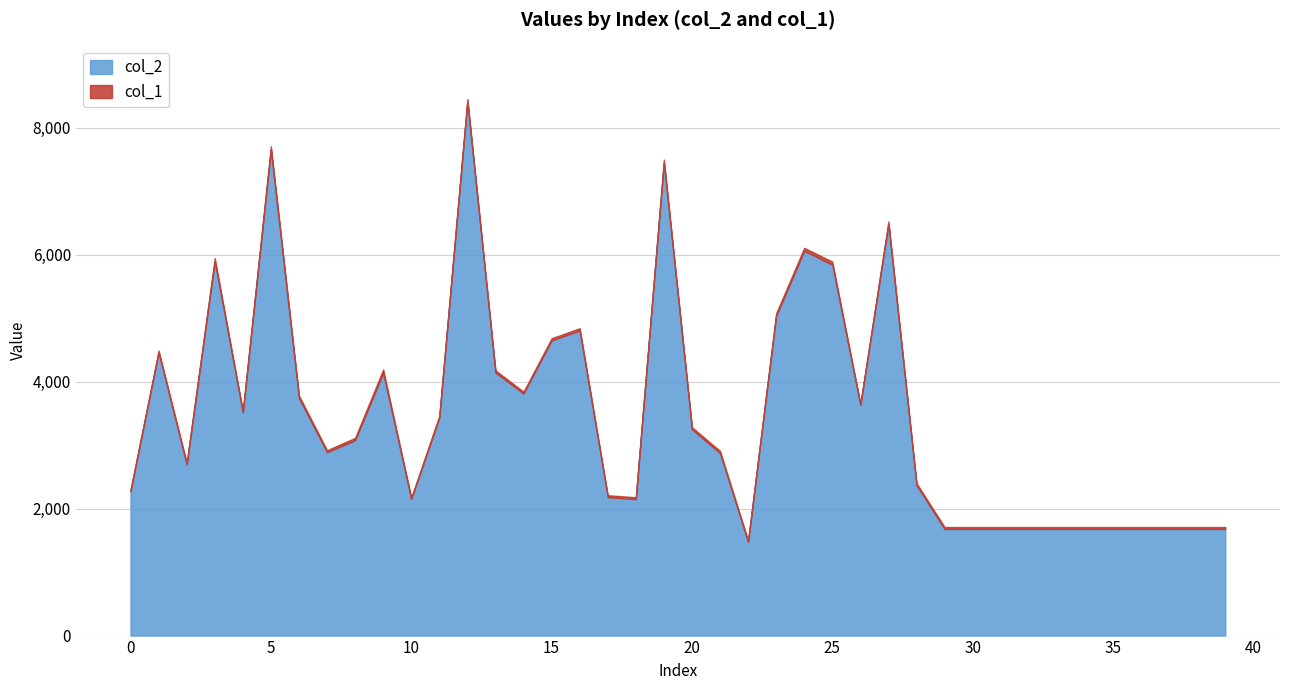

The col_2 series shows 10017 at 3. True or false?

False